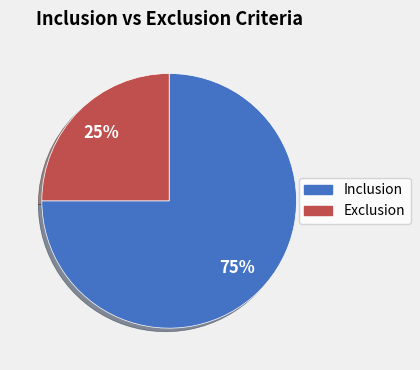

The Inclusion slice represents 75% of the pie. True or false?

True